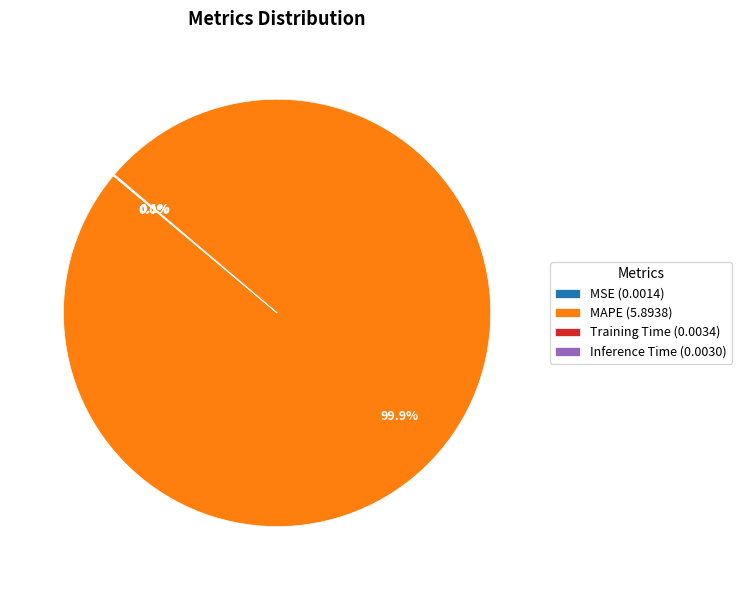

Which slice is the largest?

MAPE (5.8938)